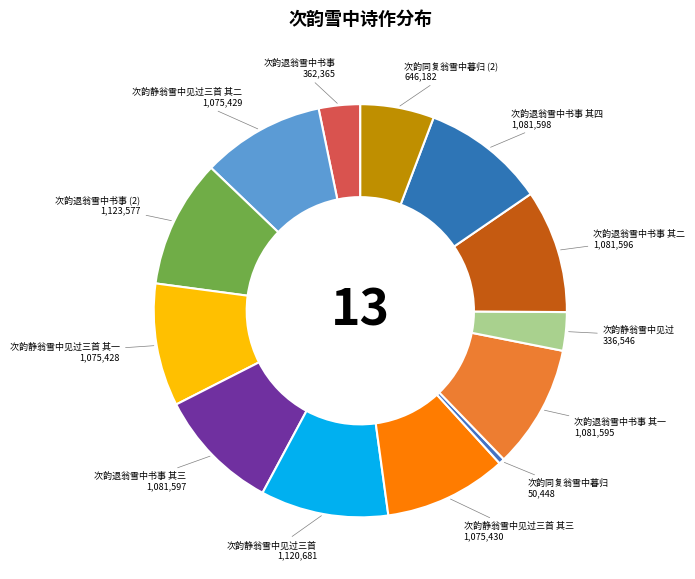

What is the smallest slice in the pie chart?

次韵同复翁雪中暮归